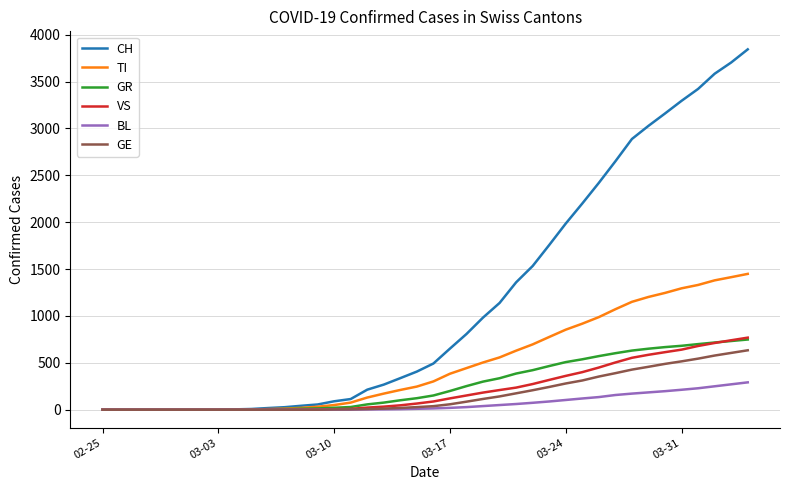

Which series has the largest range (max minus min)?

CH